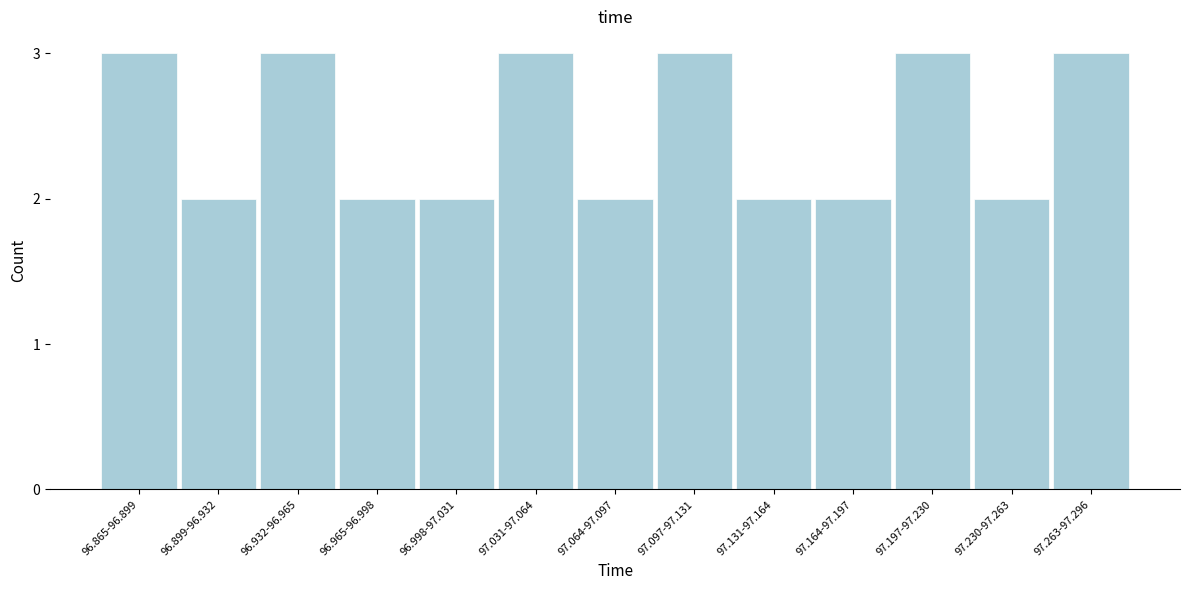

Reading left to right, list all the values displayed in this chart.

96.865-96.899=3	96.899-96.932=2	96.932-96.965=3	96.965-96.998=2	96.998-97.031=2	97.031-97.064=3	97.064-97.097=2	97.097-97.131=3	97.131-97.164=2	97.164-97.197=2	97.197-97.230=3	97.230-97.263=2	97.263-97.296=3